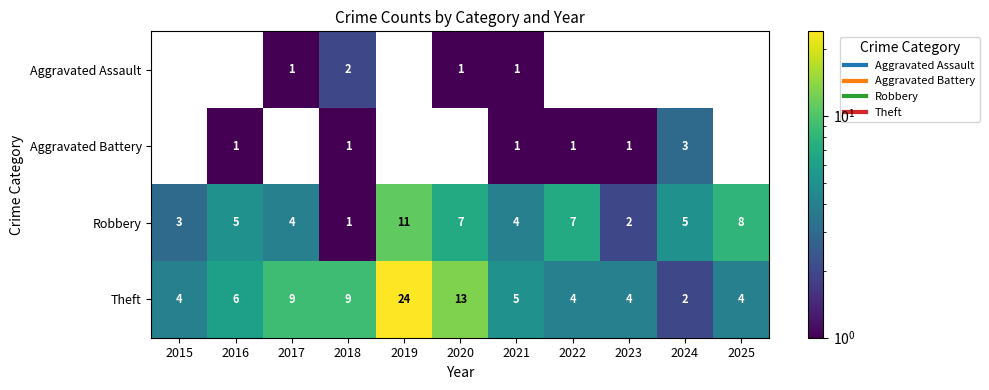

Which series has the largest range (max minus min)?

Theft